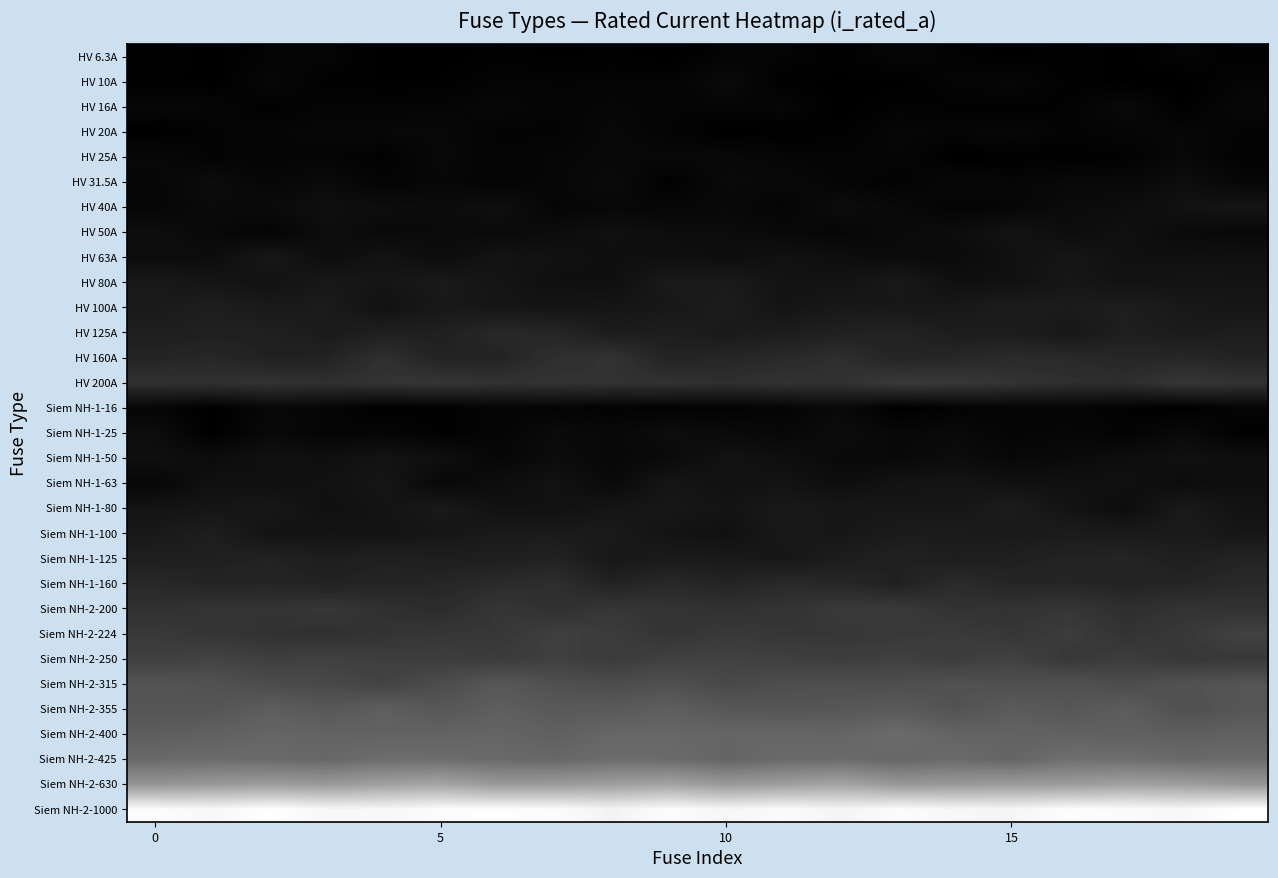

Count the number of data series in this chart.

31